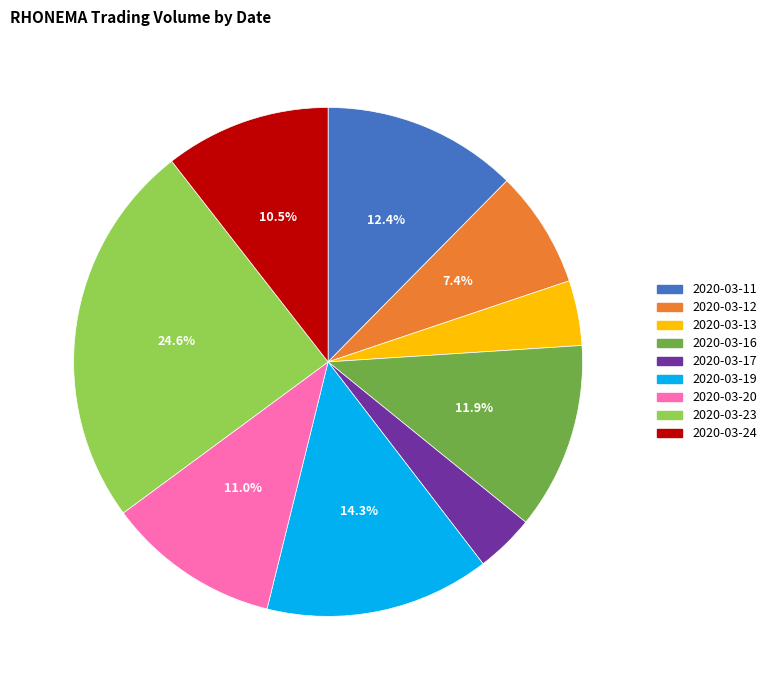

Does any single category account for the majority?

No